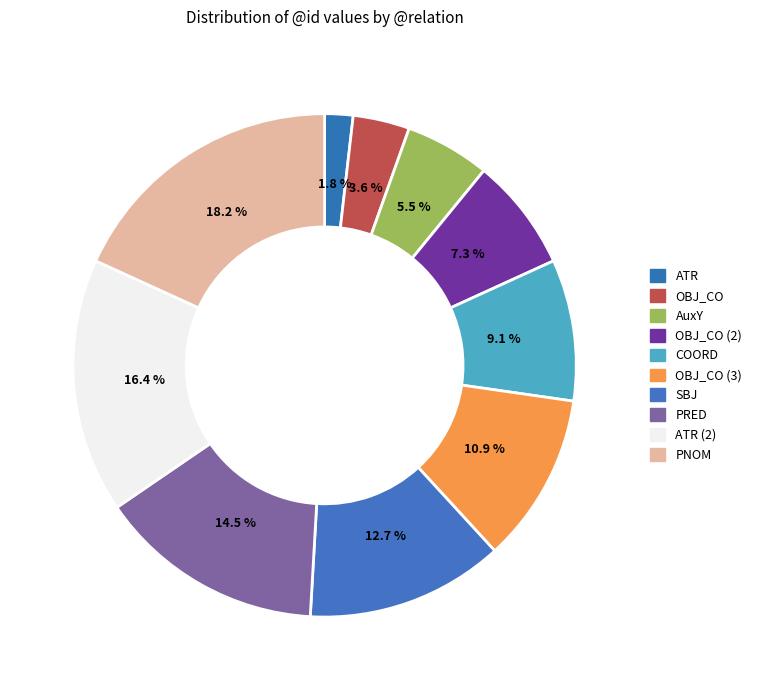

True or false: PNOM accounts for 9% of the total.

False